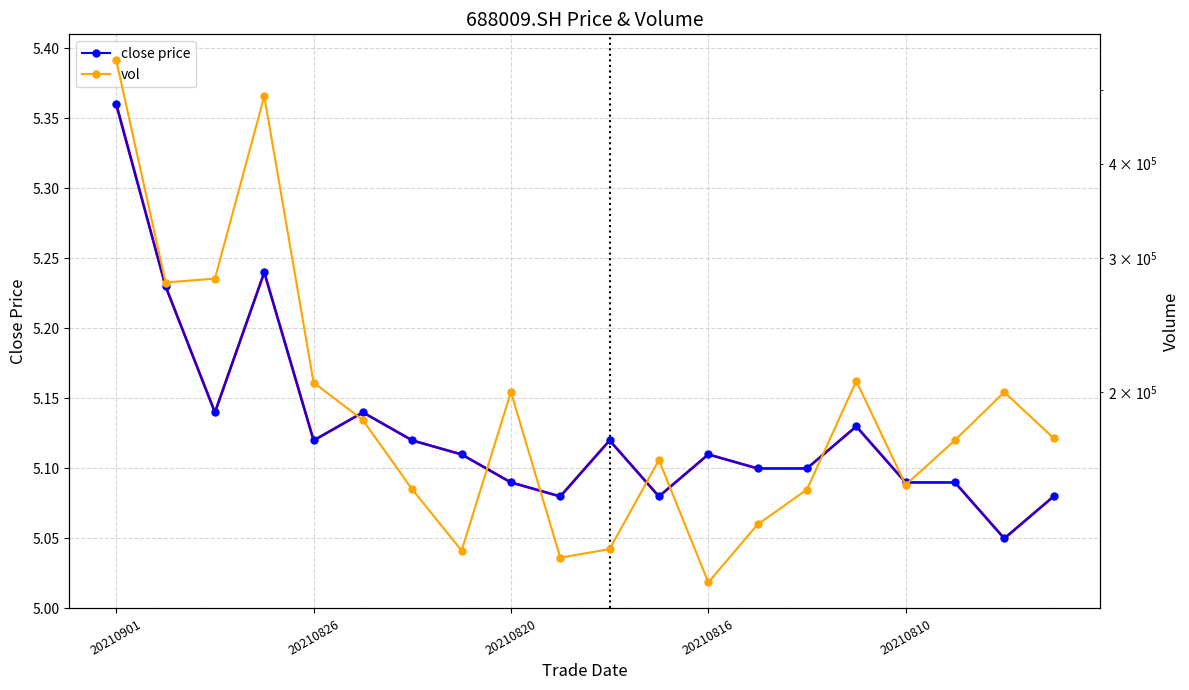

True or false: close price has more than 2 points higher than both neighbors.

True